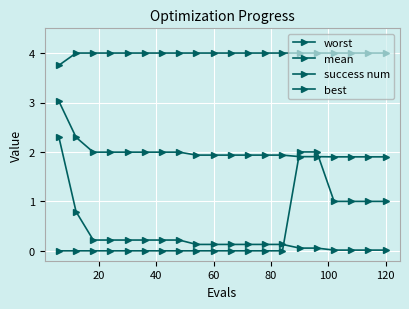

Count the number of categories in the chart.

20